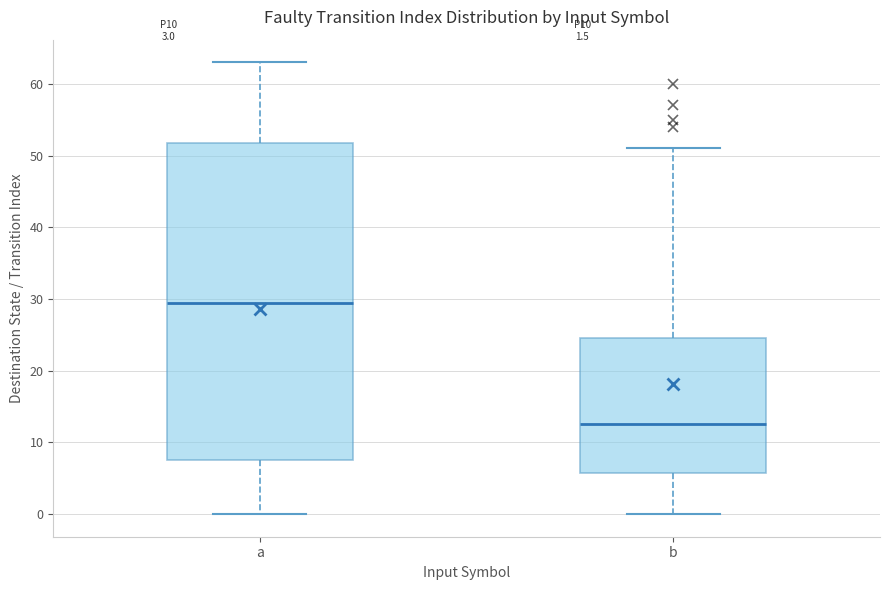

Which box is the tallest, from its lower edge to its upper edge?

a